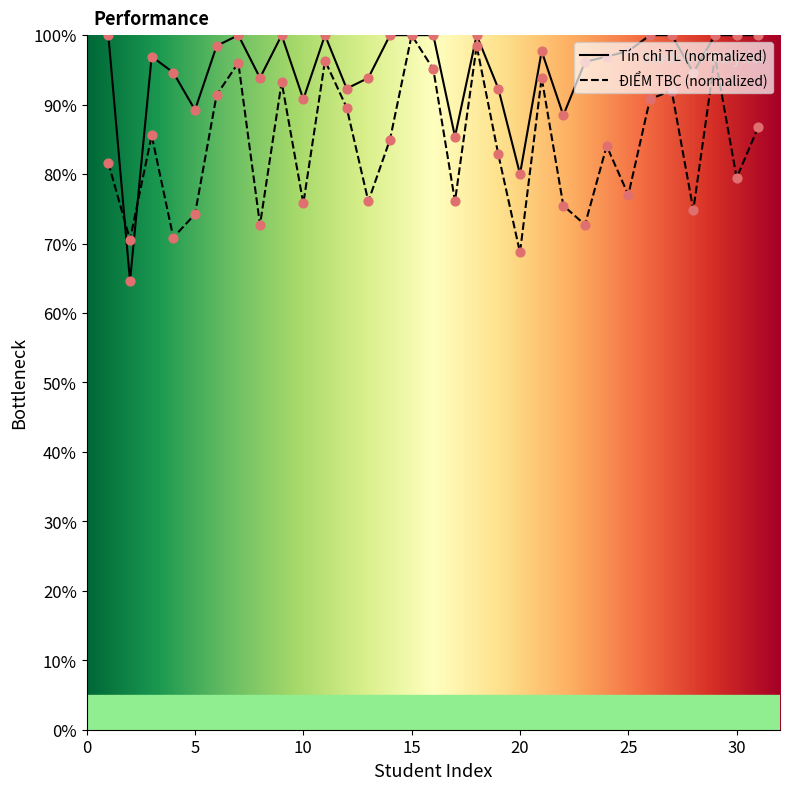

Which series contains the lowest Y value?

Tín chỉ TL